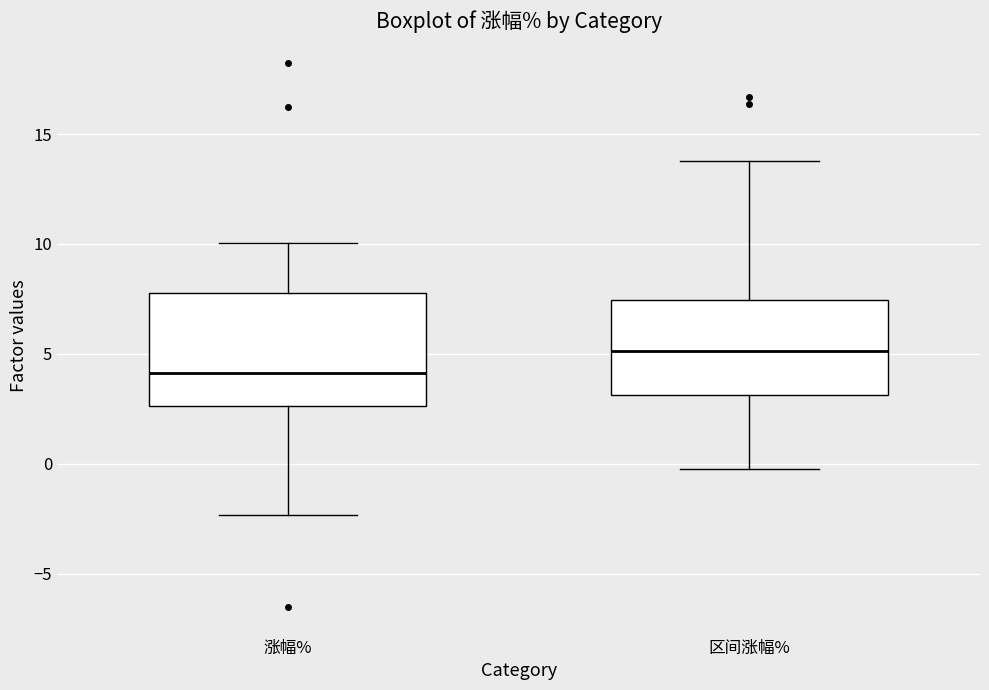

Comparing the boxes themselves (not the whiskers), which one is the tallest?

涨幅%